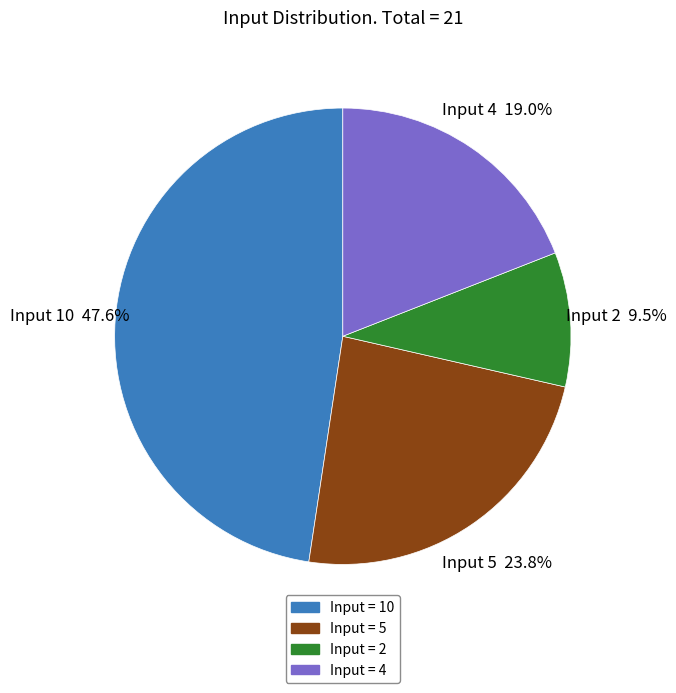

What percentage is NOT represented by Input 2?

90.5%